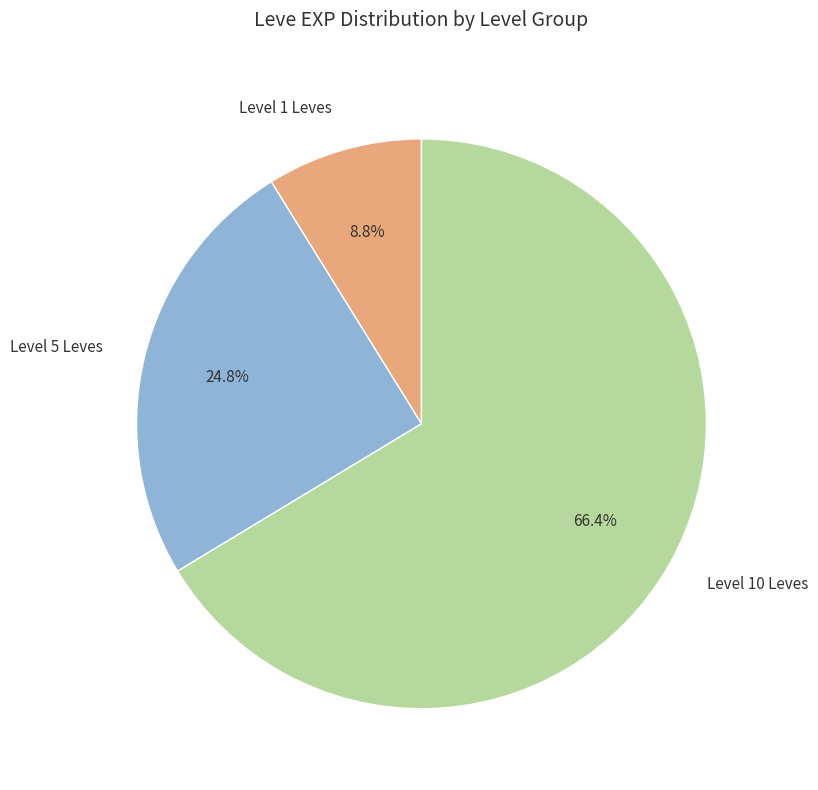

Is the sum of Level 5 Leves and Level 1 Leves greater than half?

No